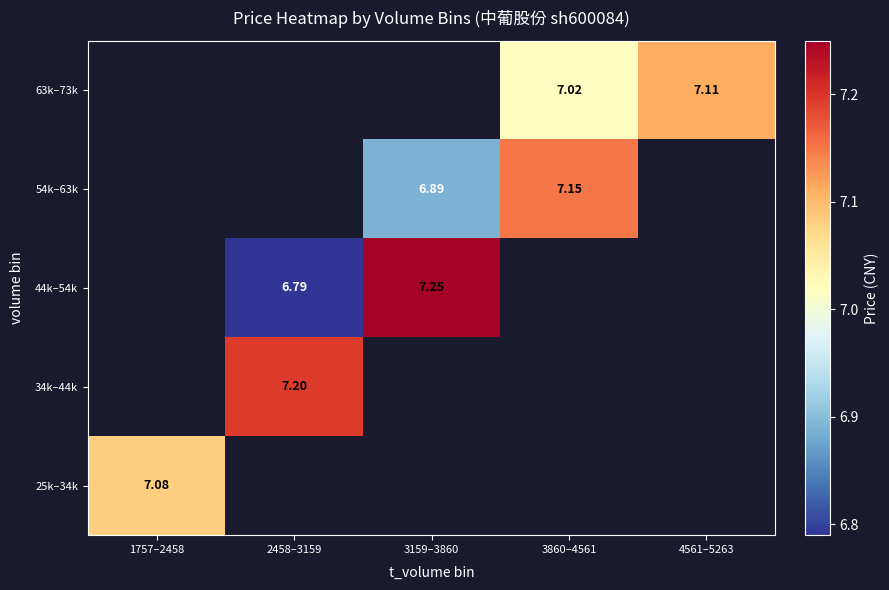

At which label does 34k–44k reach its peak?

1757–2458